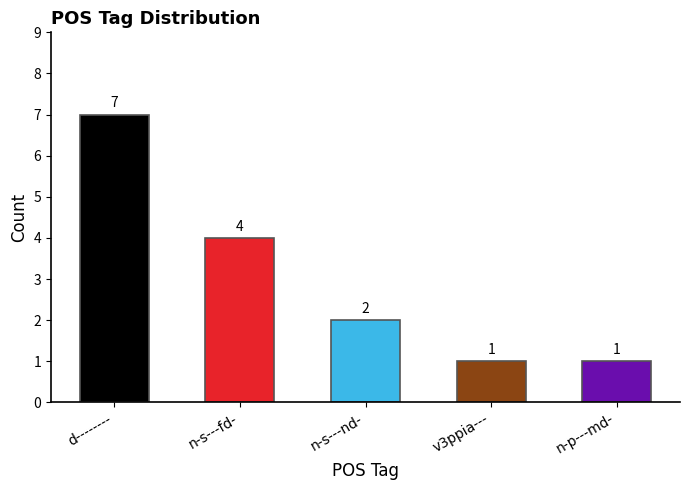

How many values are below 2?

2